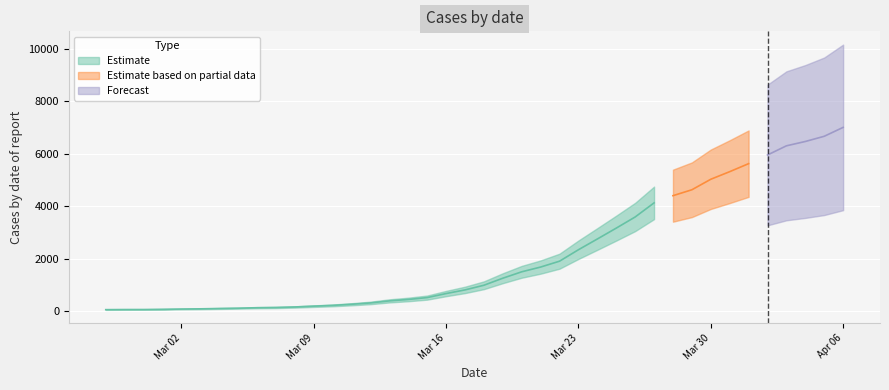

Reading left to right, transcribe all the data shown in this chart.

2020-02-27=64	2020-02-28=68	2020-02-29=69	2020-03-01=76	2020-03-02=87	2020-03-03=95	2020-03-04=108	2020-03-05=119	2020-03-06=138	2020-03-07=146	2020-03-08=166	2020-03-09=197	2020-03-10=226	2020-03-11=269	2020-03-12=320	2020-03-13=398	2020-03-14=452	2020-03-15=523	2020-03-16=677	2020-03-17=816	2020-03-18=993	2020-03-19=1261	2020-03-20=1505	2020-03-21=1686	2020-03-22=1909	2020-03-23=2345	2020-03-24=2754	2020-03-25=3168	2020-03-26=3592	2020-03-27=4129	2020-03-28=4403	2020-03-29=4628	2020-03-30=5028	2020-03-31=5317	2020-04-01=5622	2020-04-02=5952	2020-04-03=6301	2020-04-04=6466	2020-04-05=6664	2020-04-06=7003